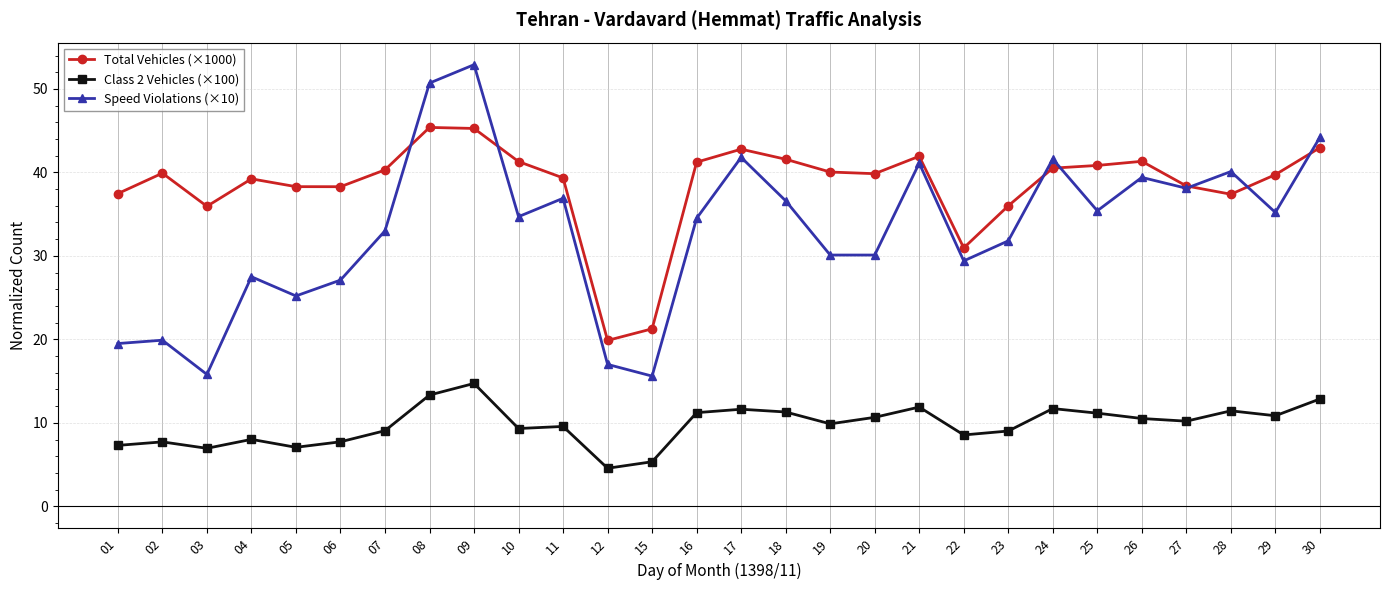

True or false: Total Vehicles (×1000) and Class 2 Vehicles (×100) cross at least once.

False